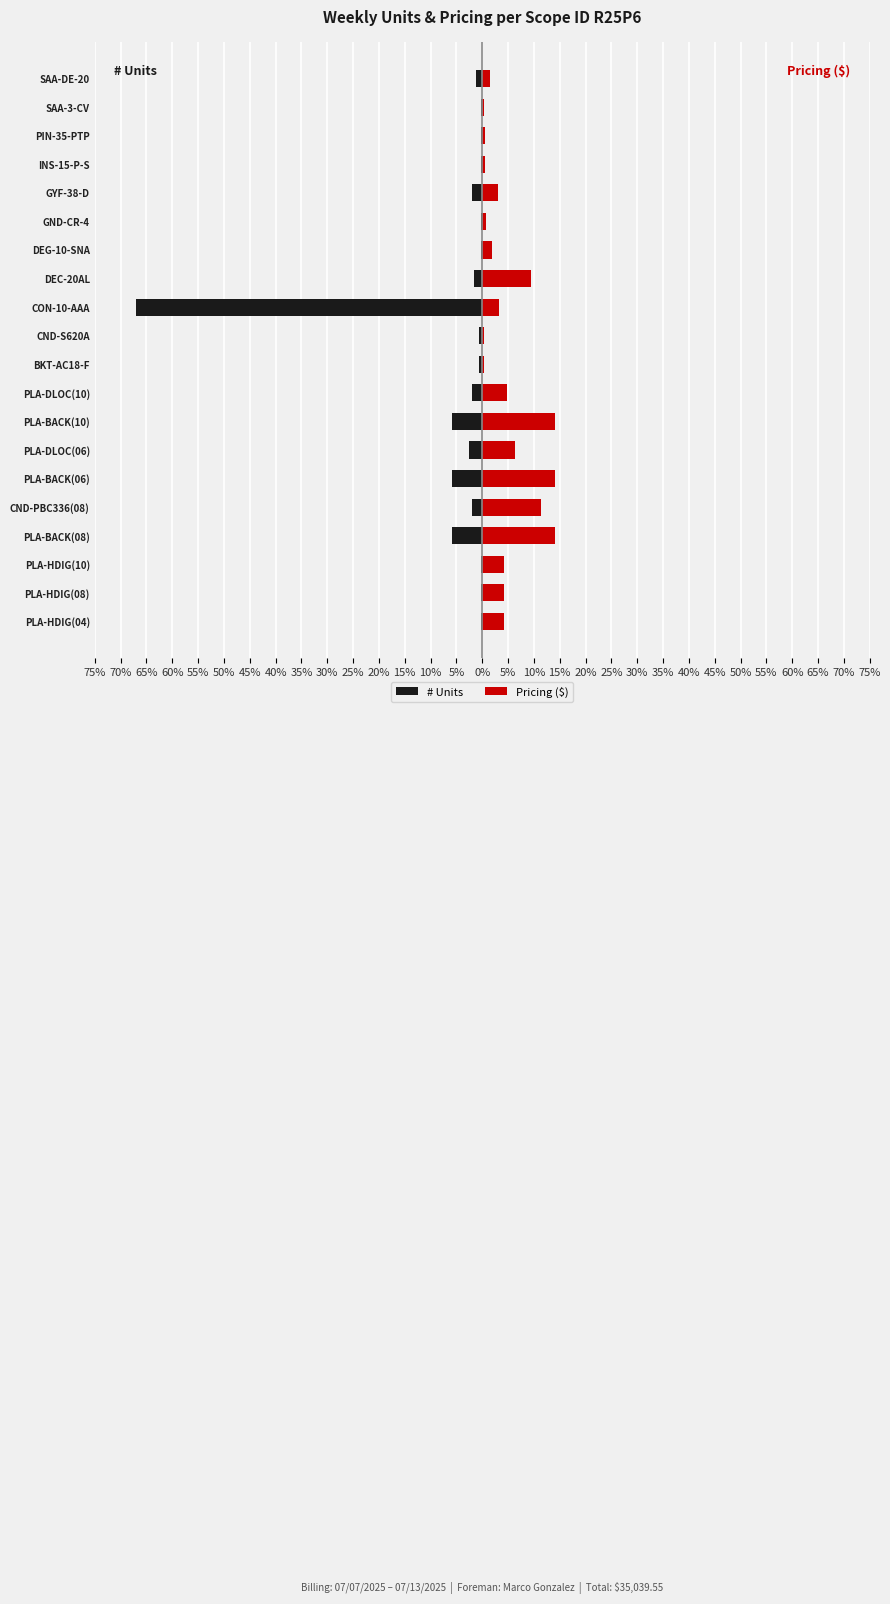

Count the number of data series in this chart.

2